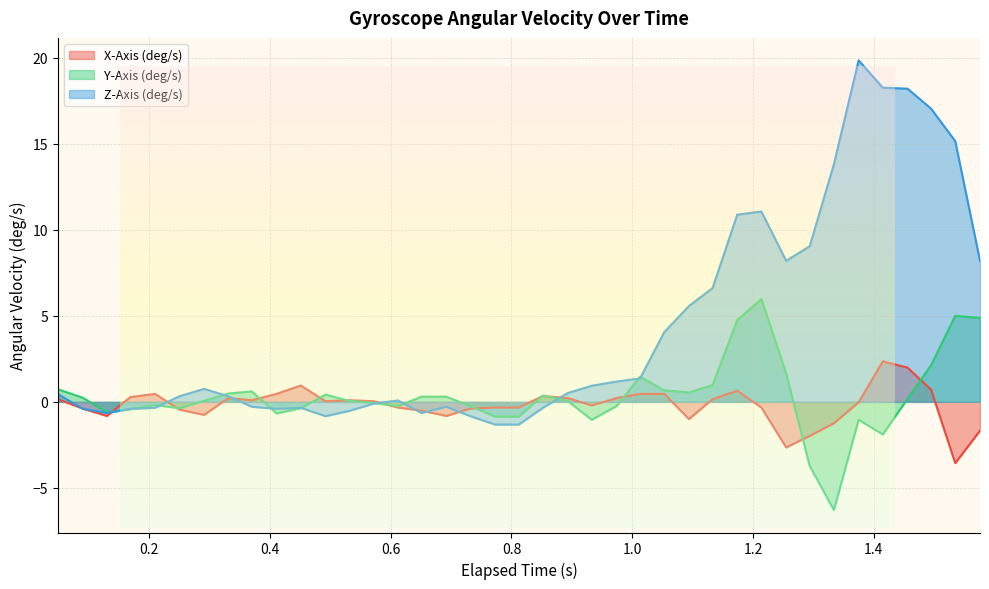

What is the highest value of the X-Axis (deg/s) series?

2.4